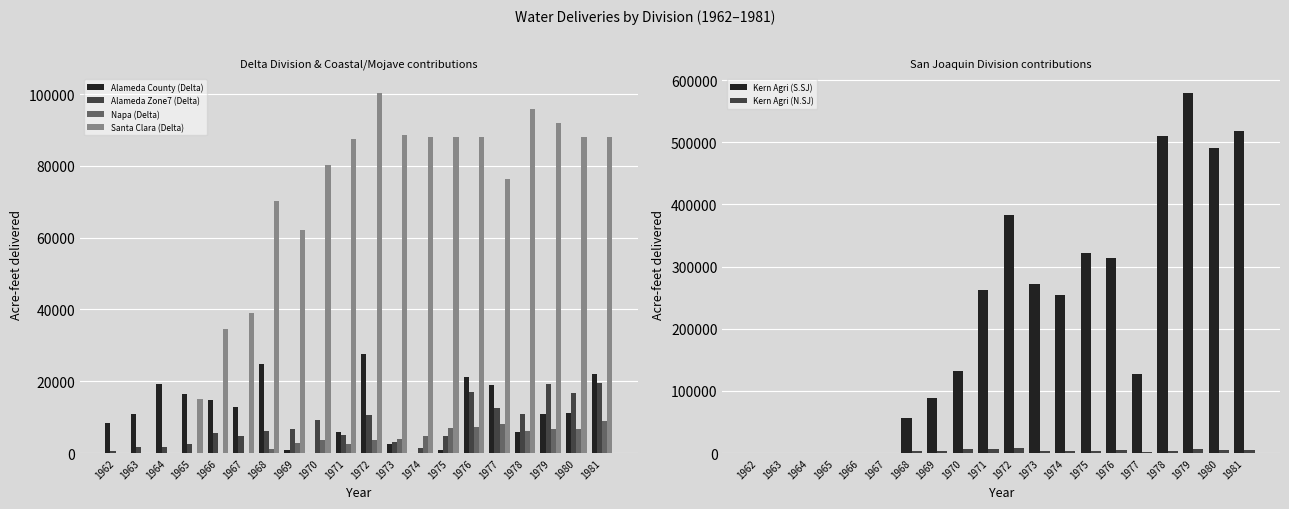

Which series changed the most between 1963 and 1972?

Kern Agri (S.SJ)